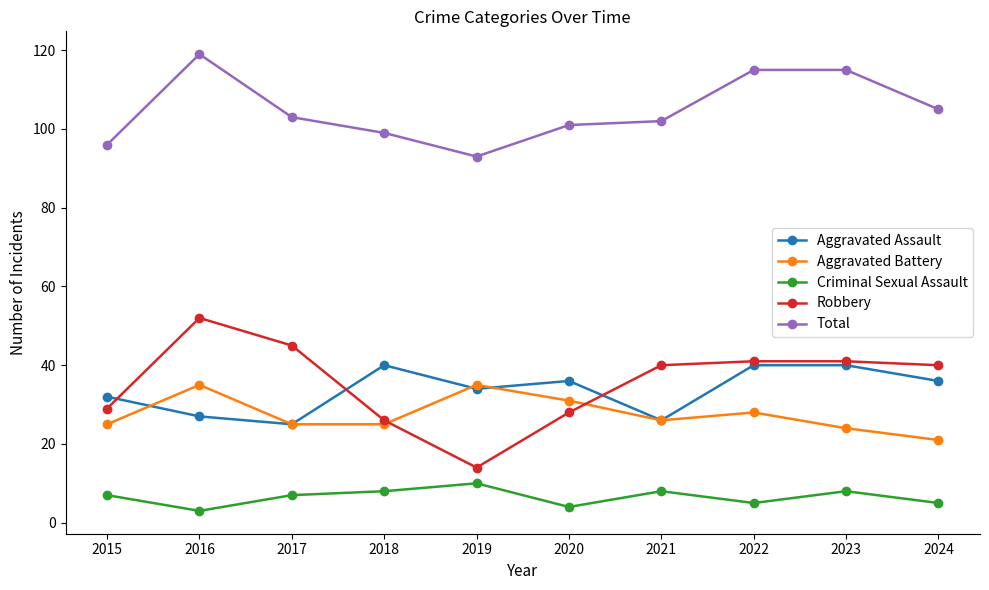

List the series in order of their peak value, lowest first.

Criminal Sexual Assault, Aggravated Battery, Aggravated Assault, Robbery, Total